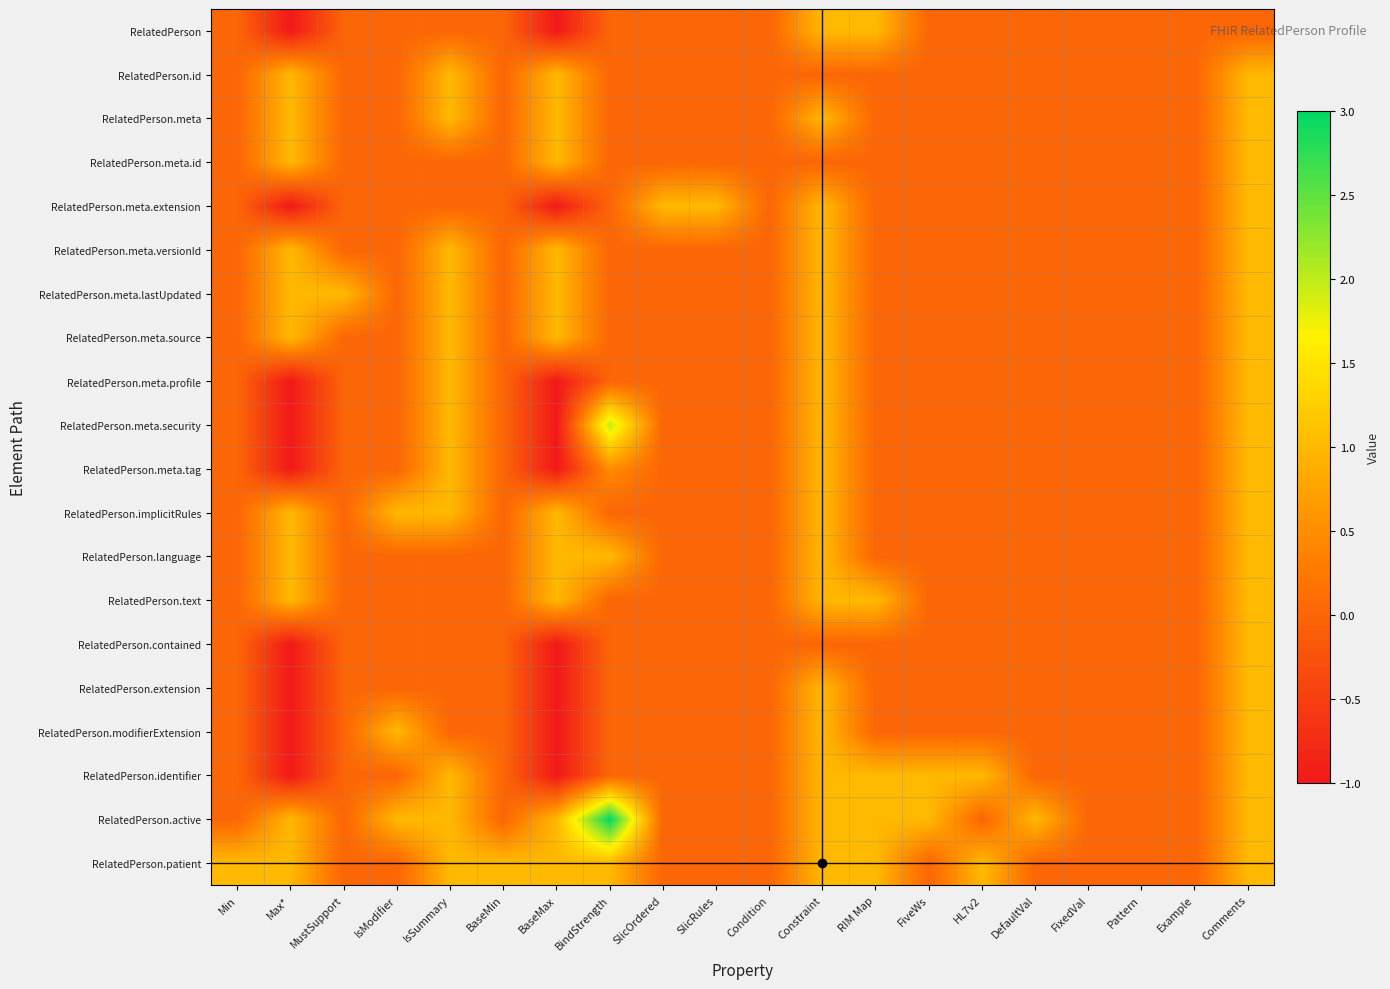

Between Comments and BaseMin, which is larger?

Comments